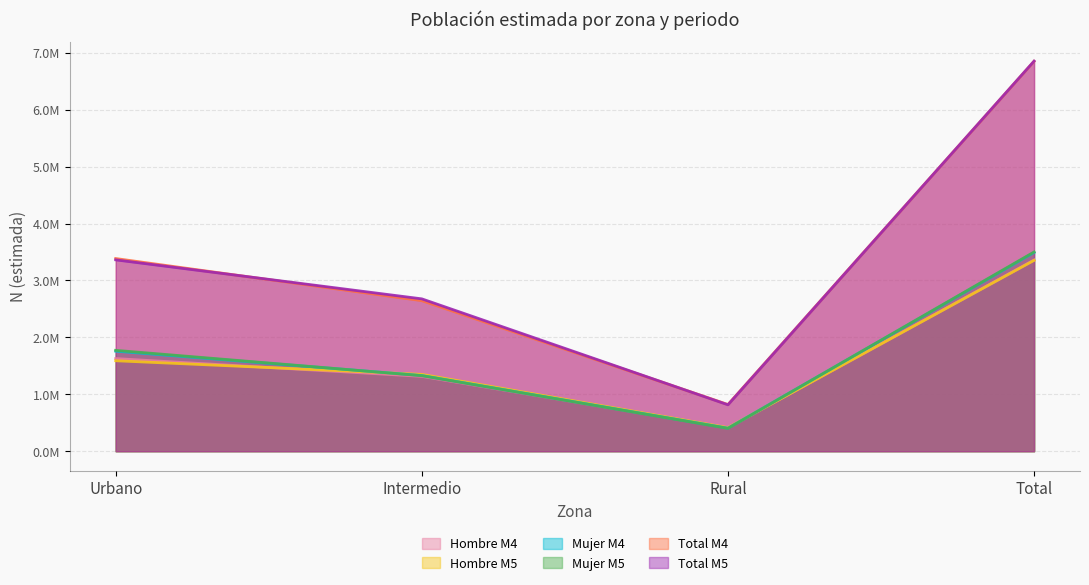

How many data points does each series have?

4